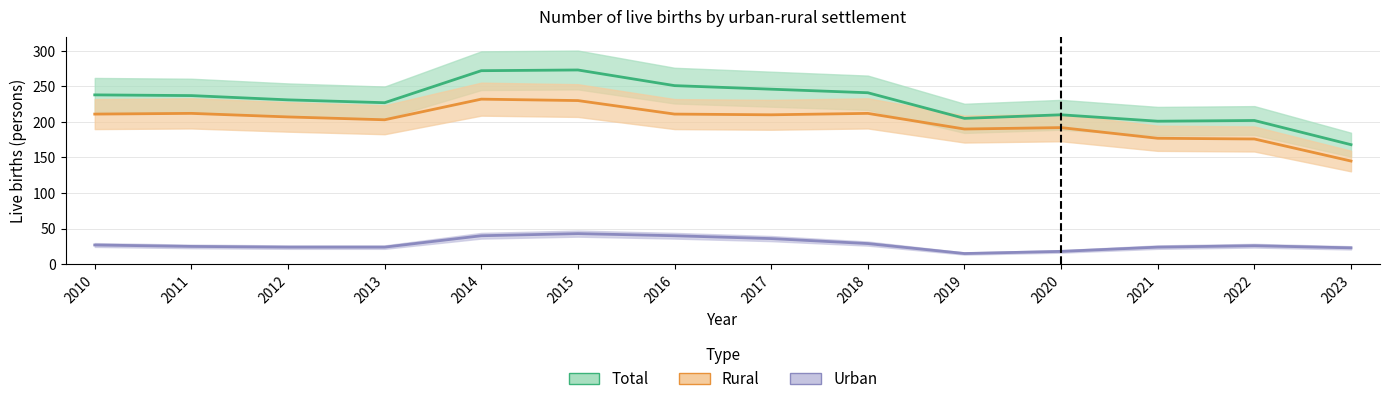

What is the value of the Rural point at the 14th from the left?

145